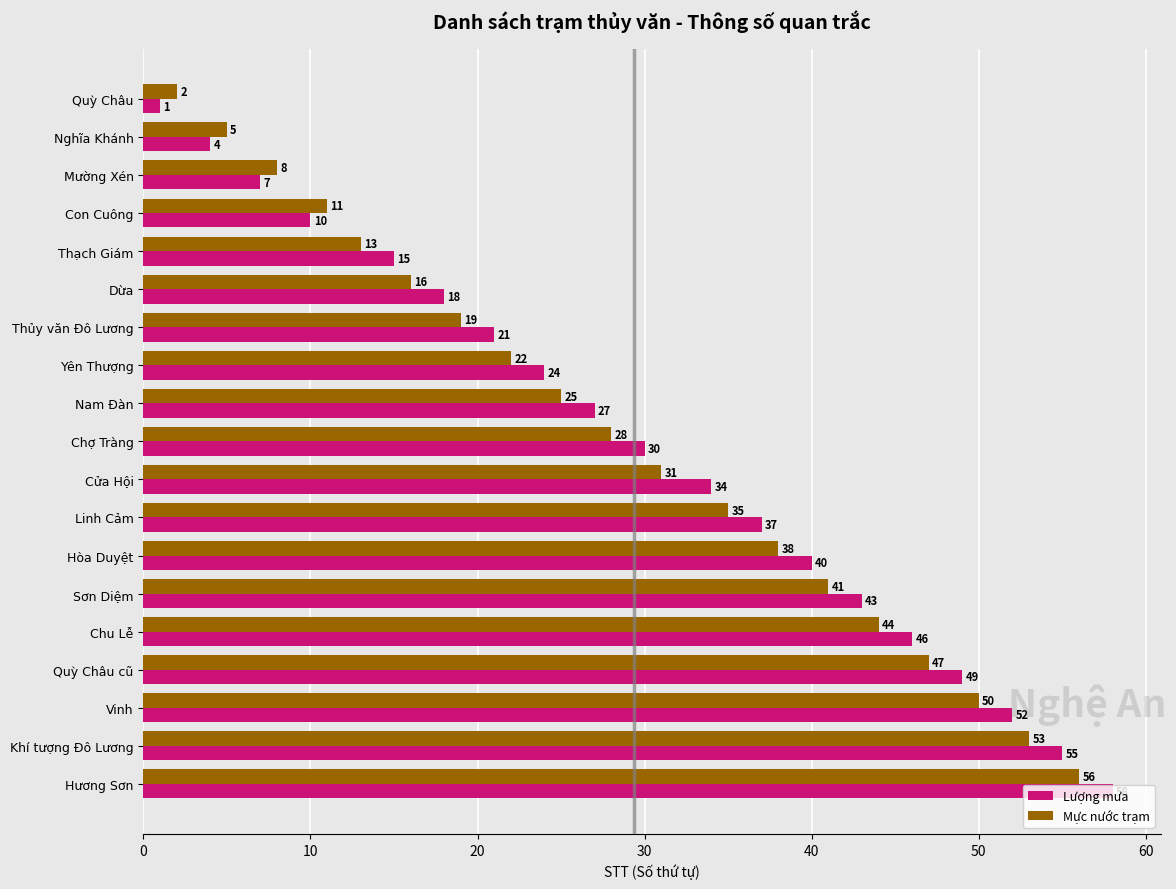

How many distinct data groups are displayed?

2